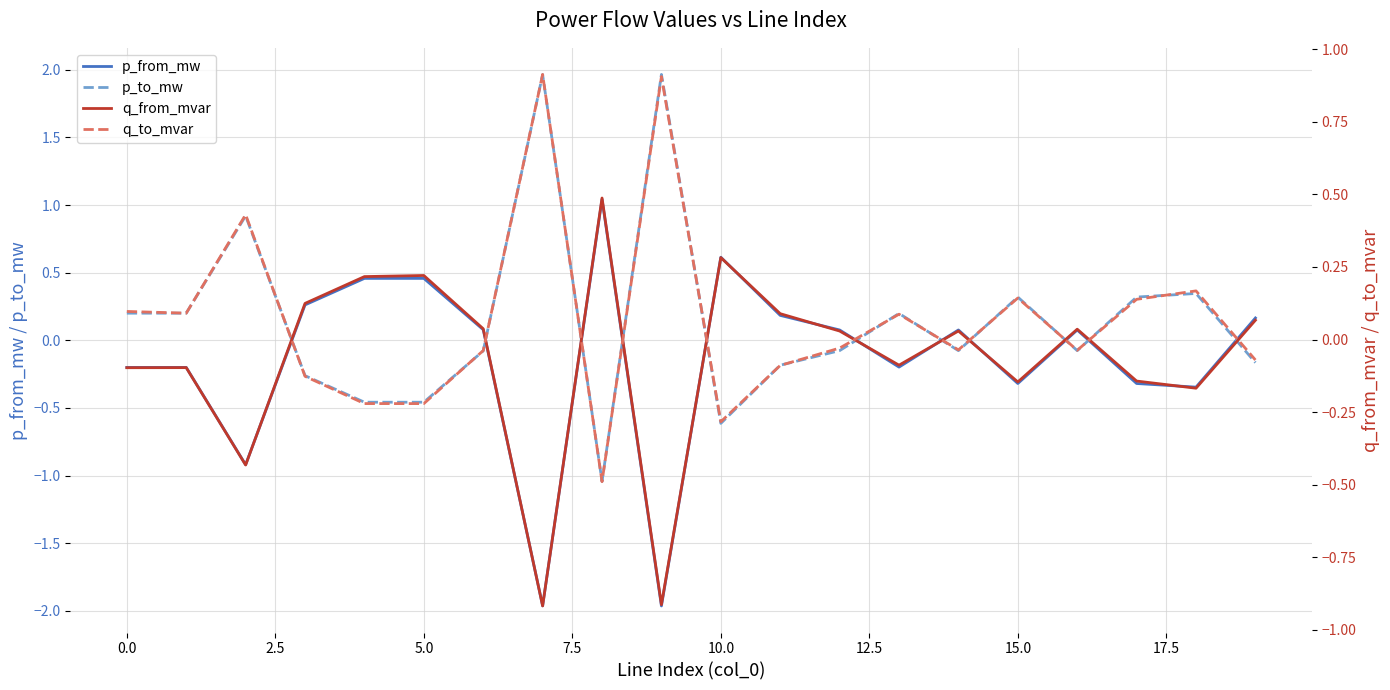

The value of p_from_mw at 5.0 is 0.5. True or false?

True